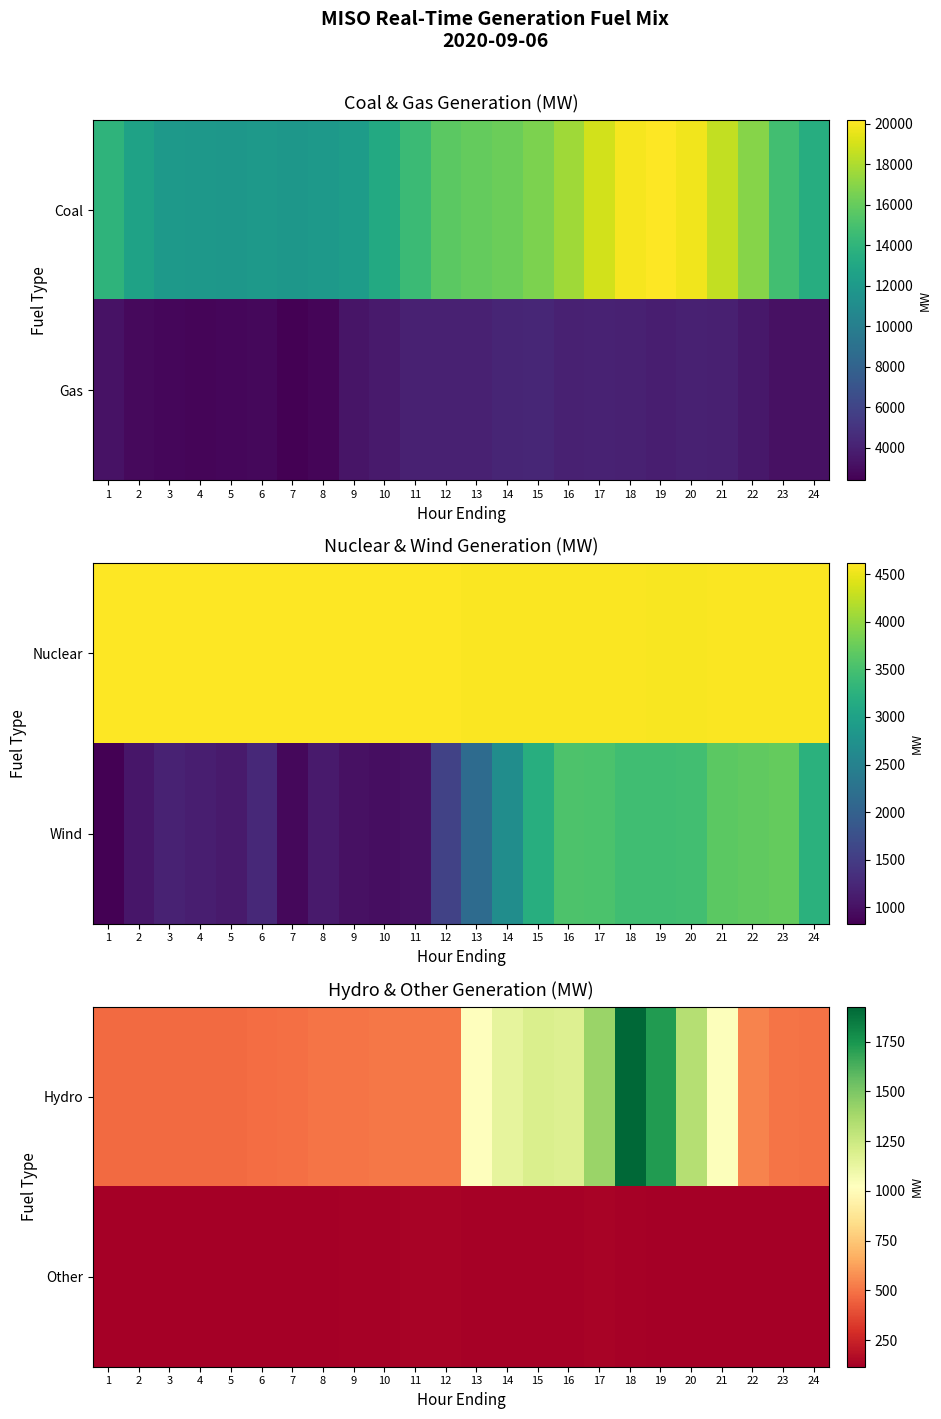

What is the minimum value for Other?

117.0